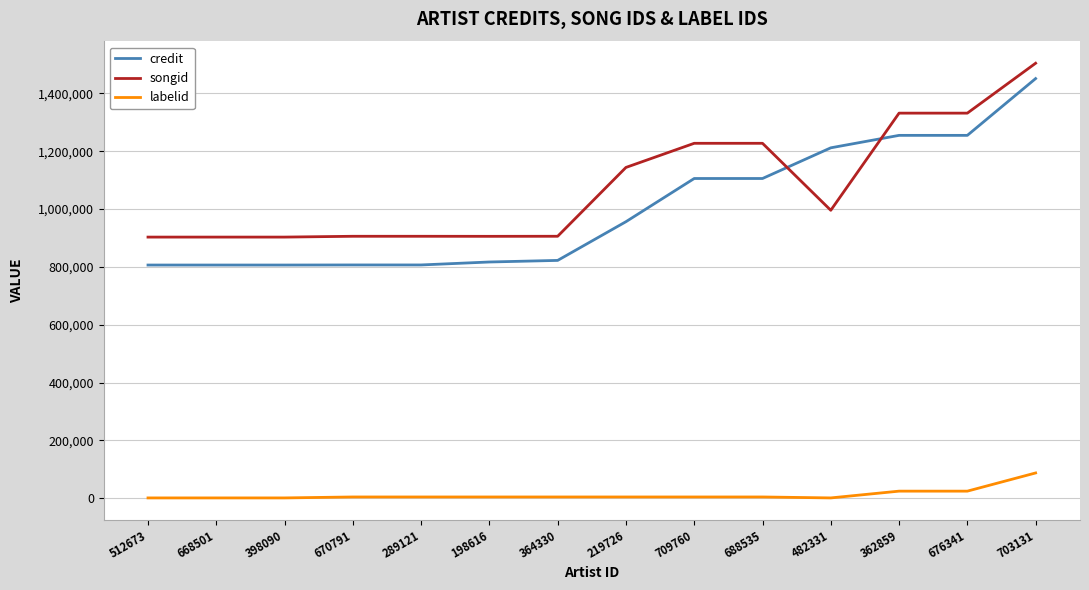

Rank the series at 668501 from highest to lowest value.

songid, credit, labelid